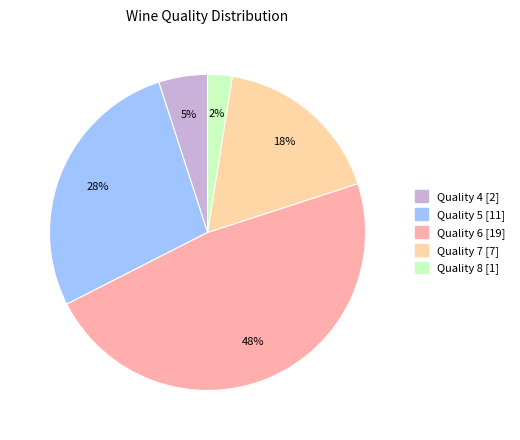

To the nearest percent, what is the average slice percentage?

20%